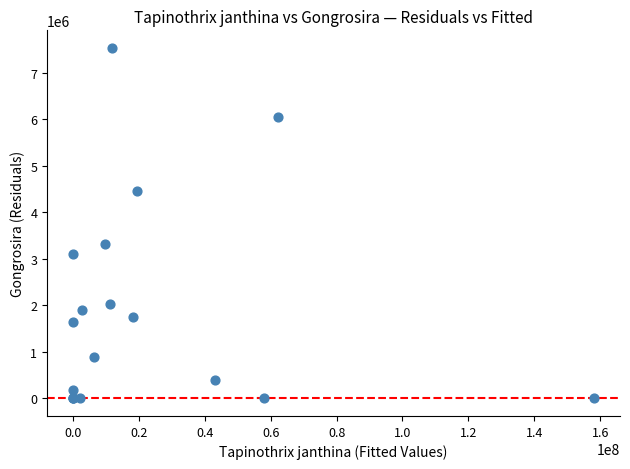

What Y value in the scatter plot is closest to 3769733?

3311965